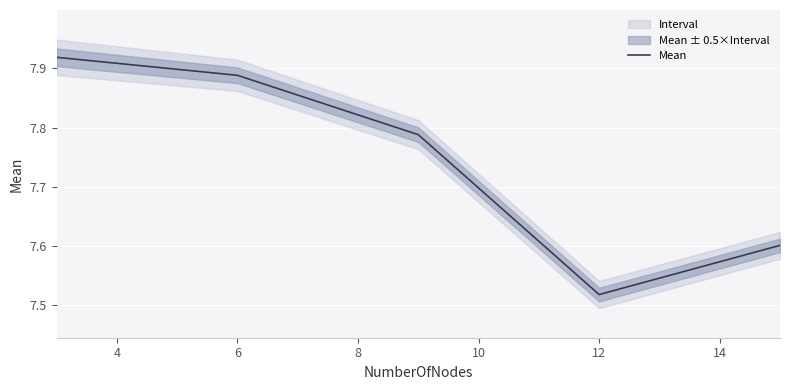

True or false: Mean has a value of 3.5 at 6.

False